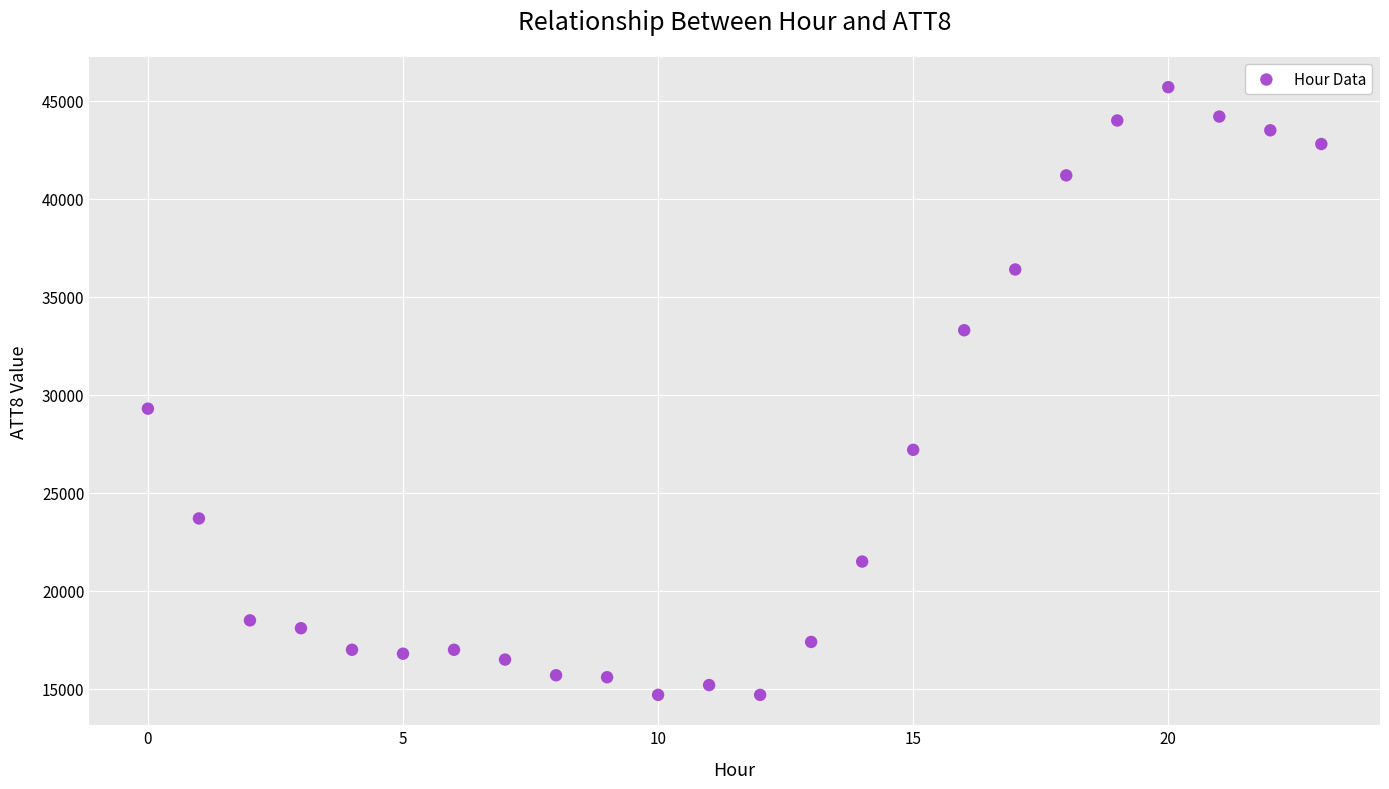

What Y value in the scatter plot is closest to 30200?

29300